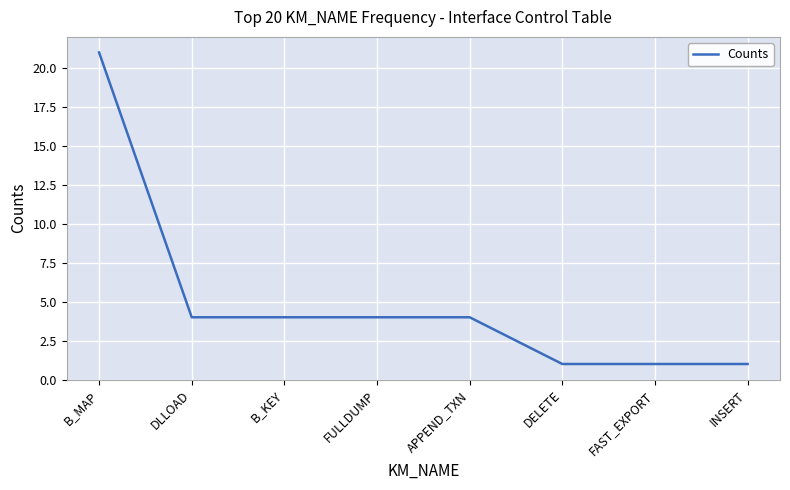

Which label corresponds to the largest value in the chart?

B_MAP